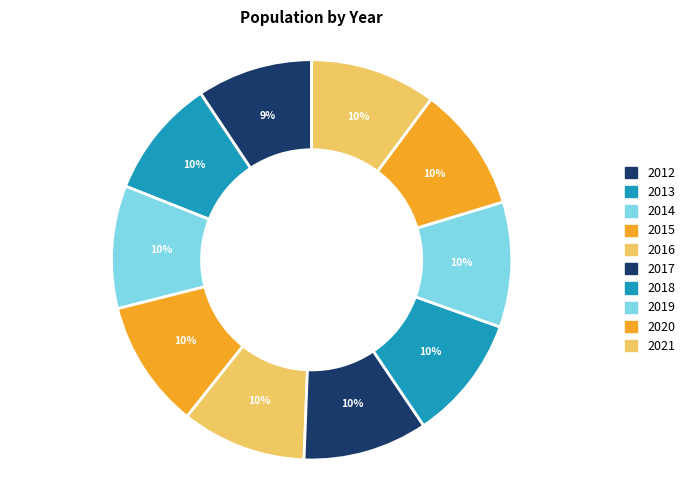

Between 2021 and 2019, which is larger?

2021